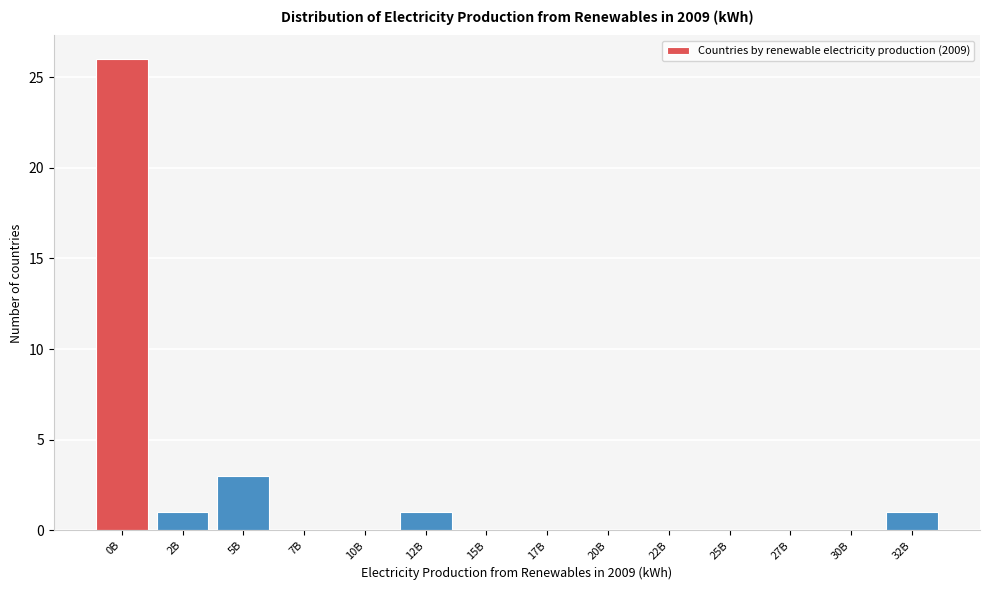

Reading left to right, transcribe all the data shown in this chart.

0B=26	2B=1	5B=3	7B=0	10B=0	12B=1	15B=0	17B=0	20B=0	22B=0	25B=0	27B=0	30B=0	32B=1